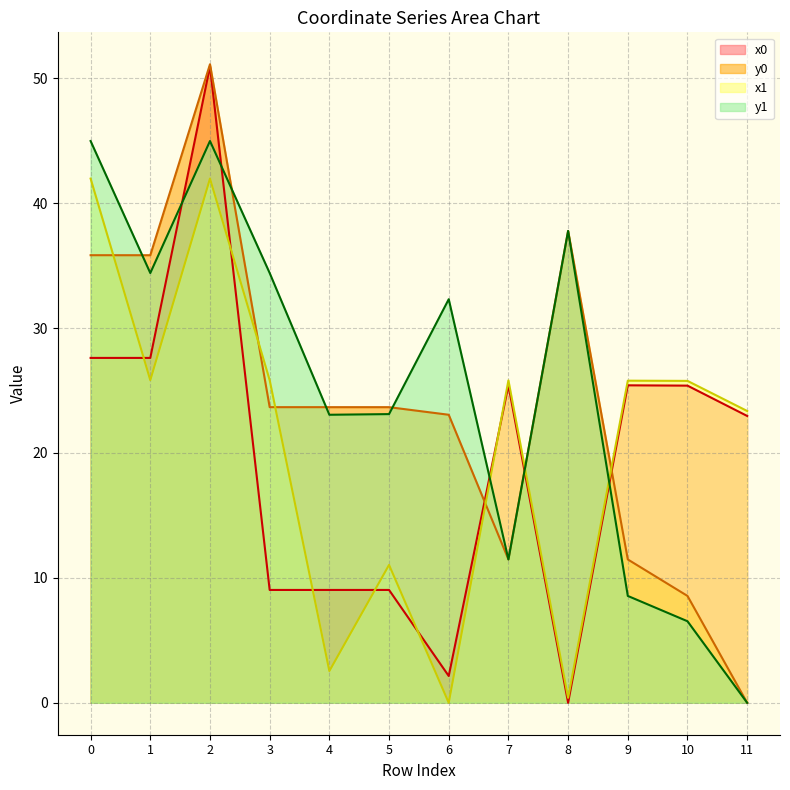

Which category has the highest value across all series?

2